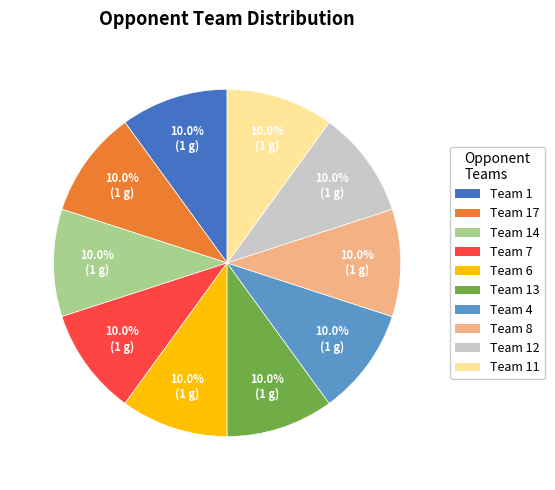

Does any single category account for the majority?

No